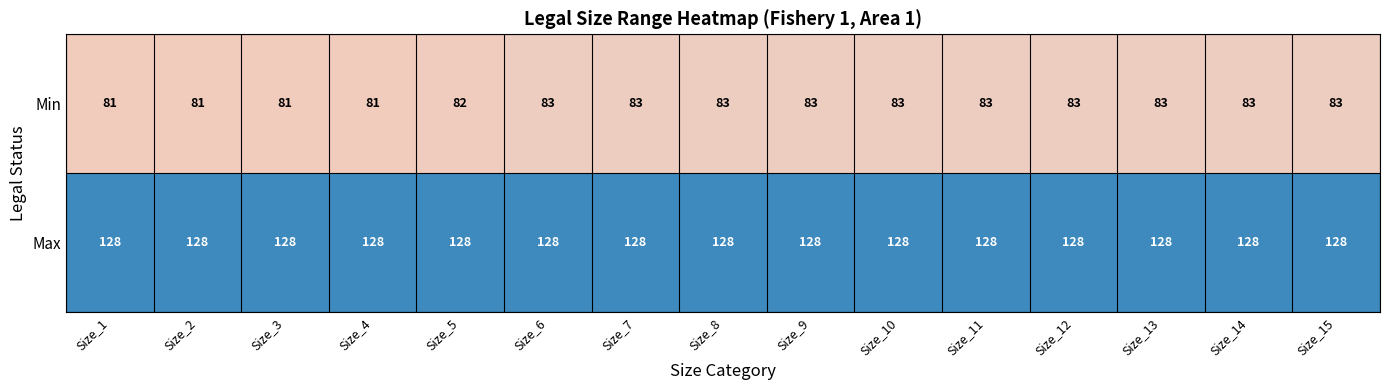

What is the approximate value of Min at Size_10?

83